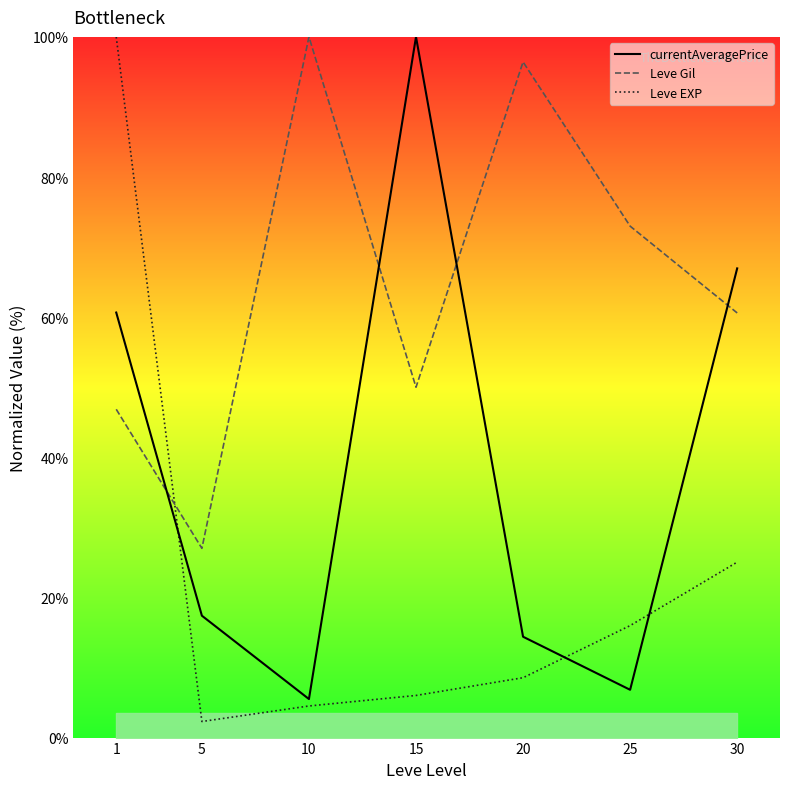

True or false: currentAveragePrice has more than 1 interior local peaks.

False